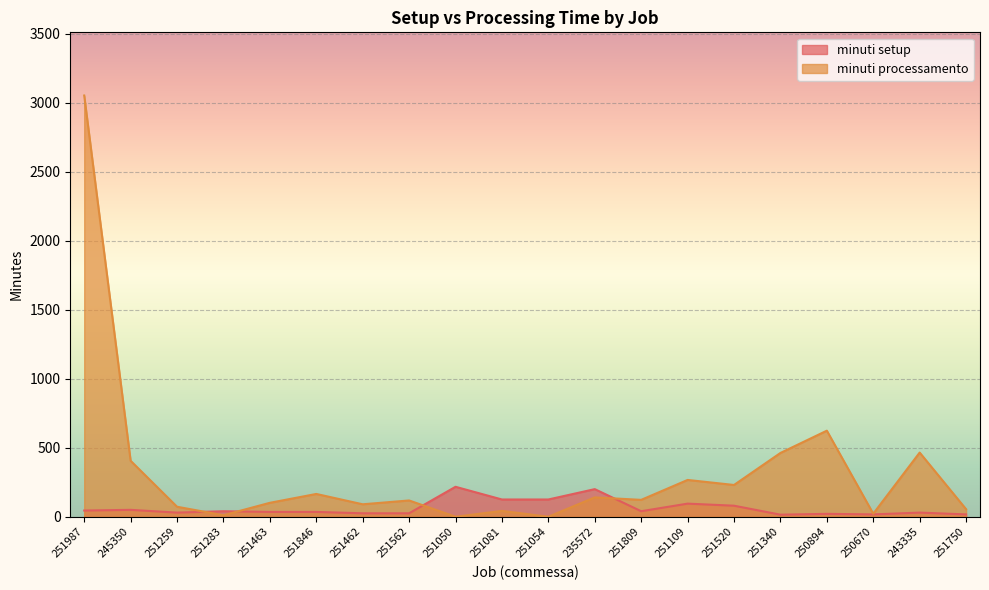

What is the average value of the minuti setup series?

63.4